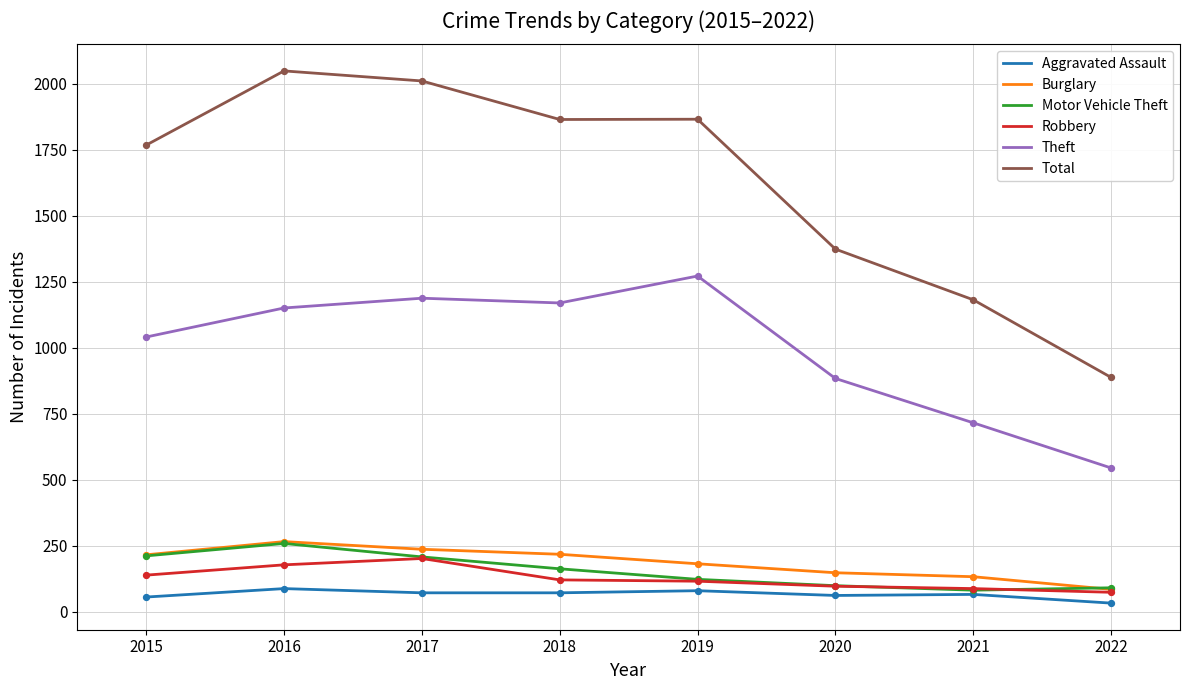

Between 2015 and 2022, which series saw the biggest shift?

Total